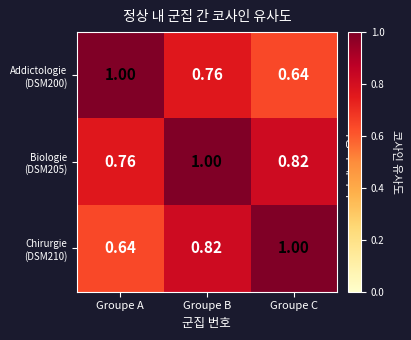

At which category is the sum across all series the highest?

Groupe B